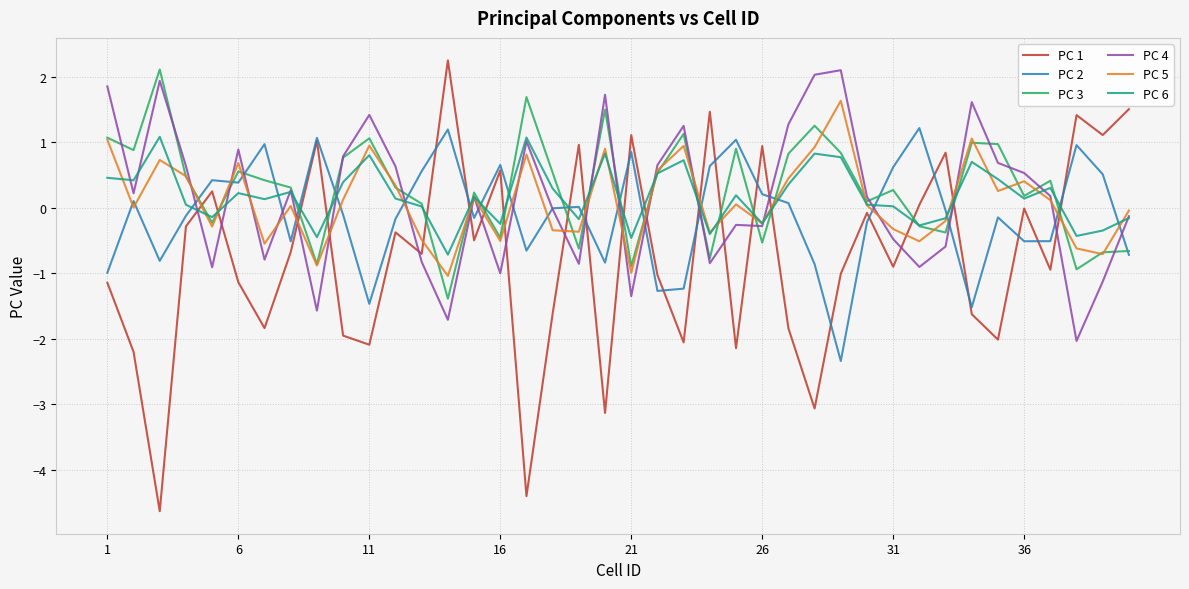

Which series has the widest spread of values?

PC 1